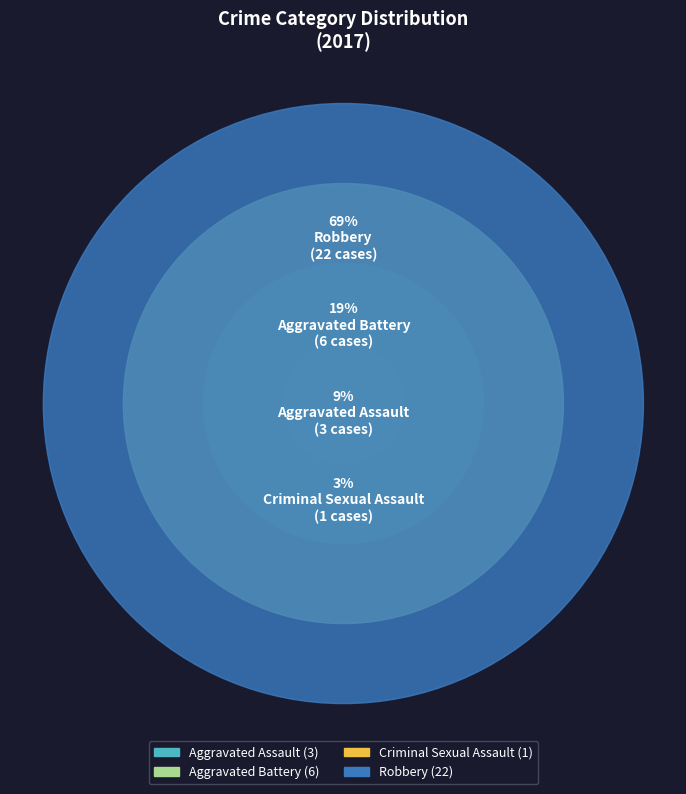

Which slice represents more than half of the pie?

Robbery